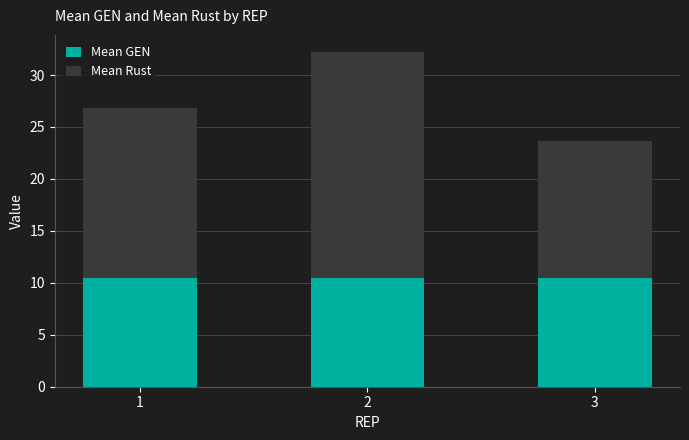

Does the chart contain stacked bars?

Yes